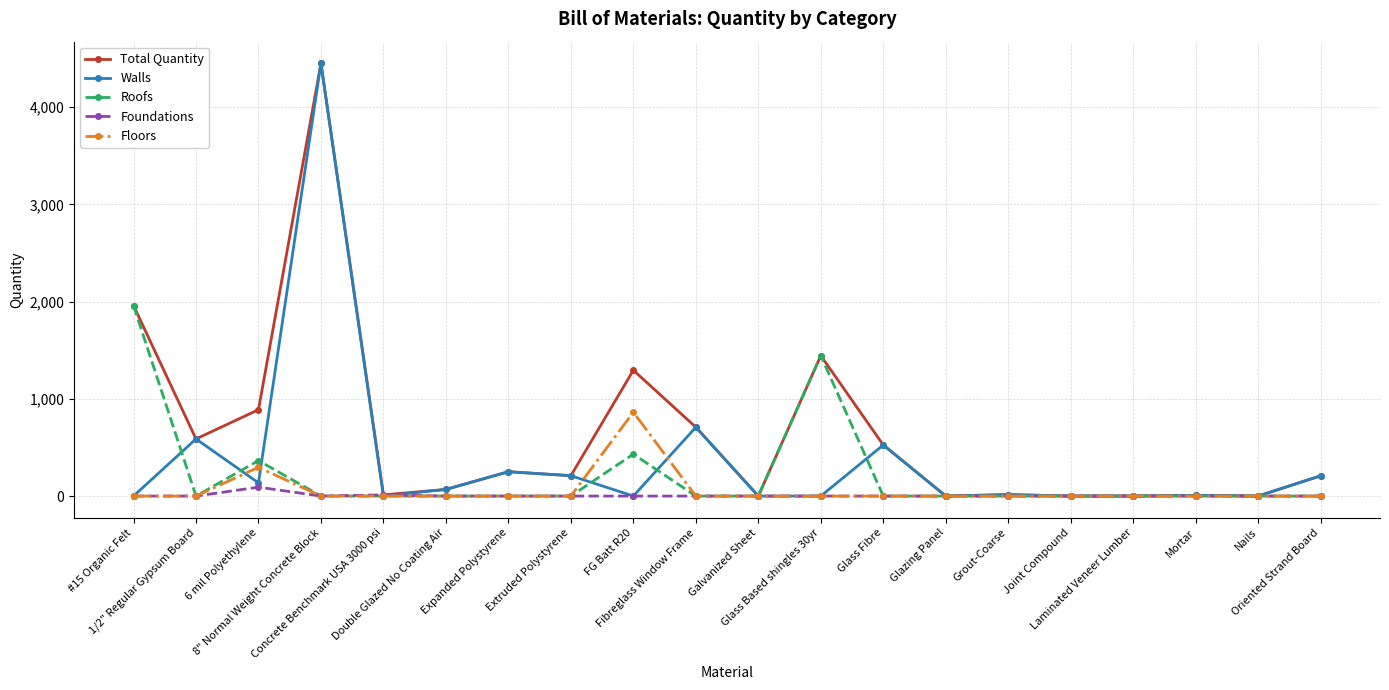

True or false: Walls has more than 1 points higher than both neighbors.

True